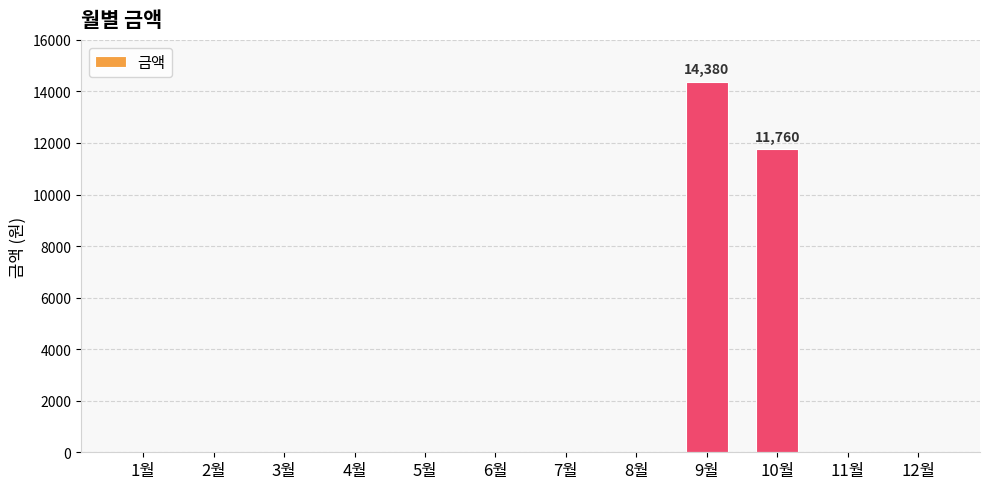

What is the sum of all values?

26140